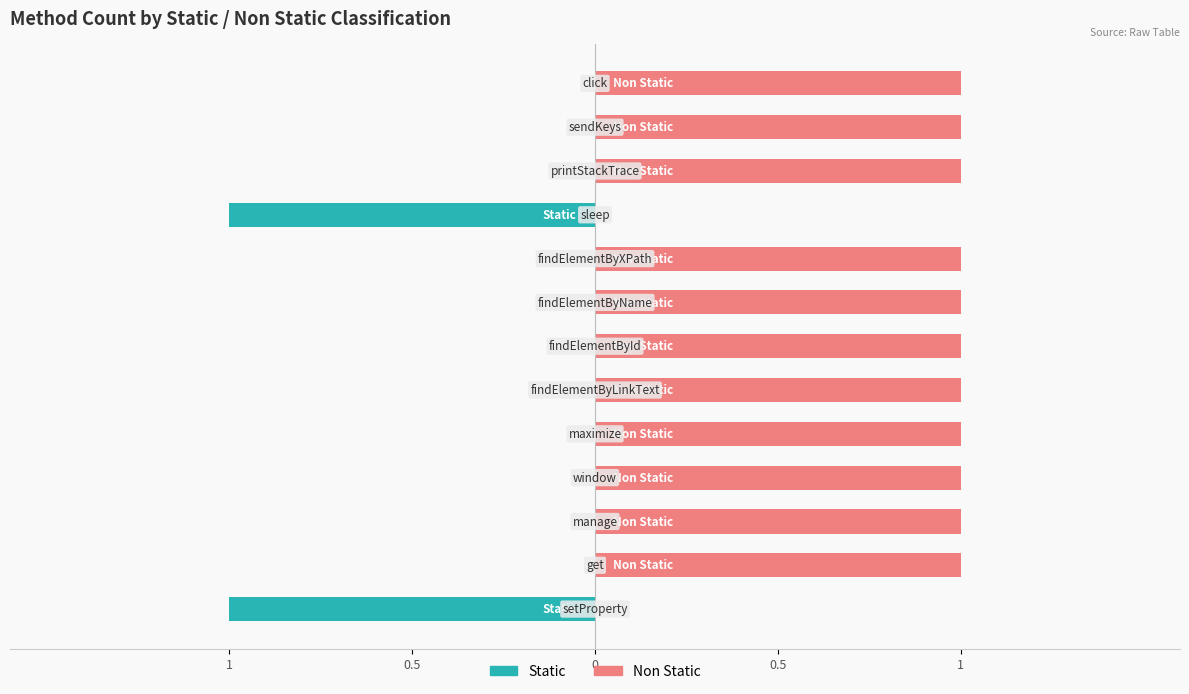

Which series has the widest spread of values?

Static